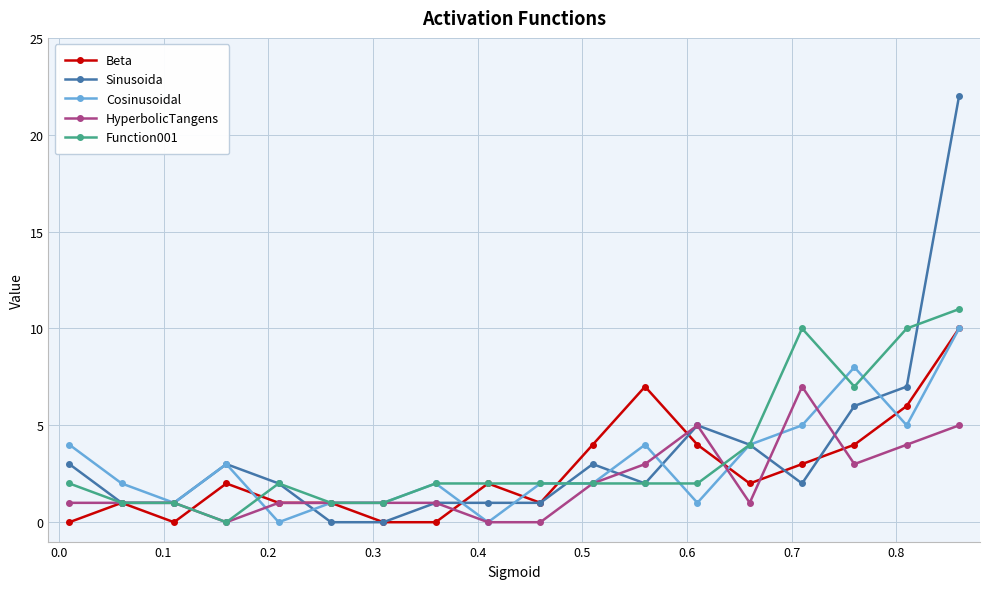

What is the maximum value shown in the chart?

22